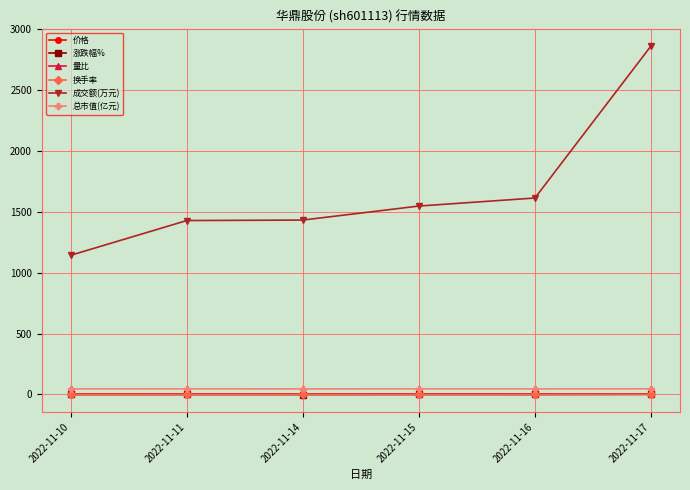

What are all the series names shown in the legend?

价格, 涨跌幅%, 量比, 换手率, 成交额(万元), 总市值(亿元)